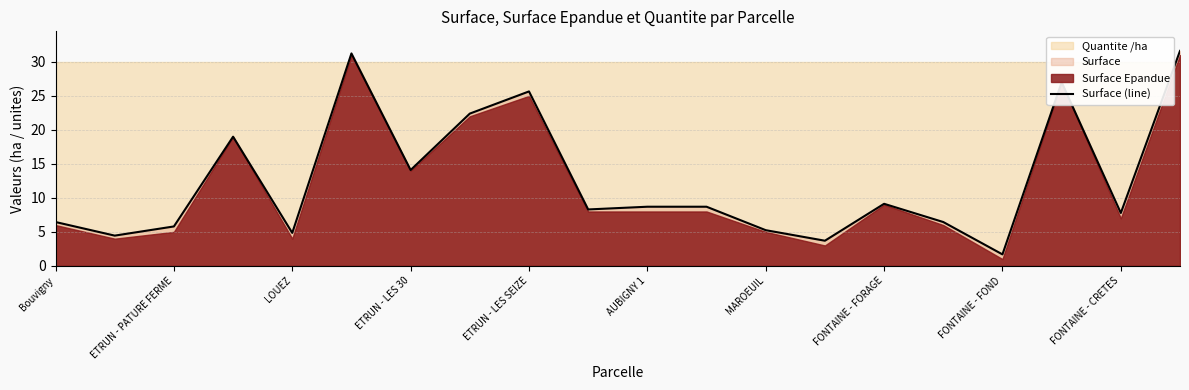

What is the sum of all values?

252.3